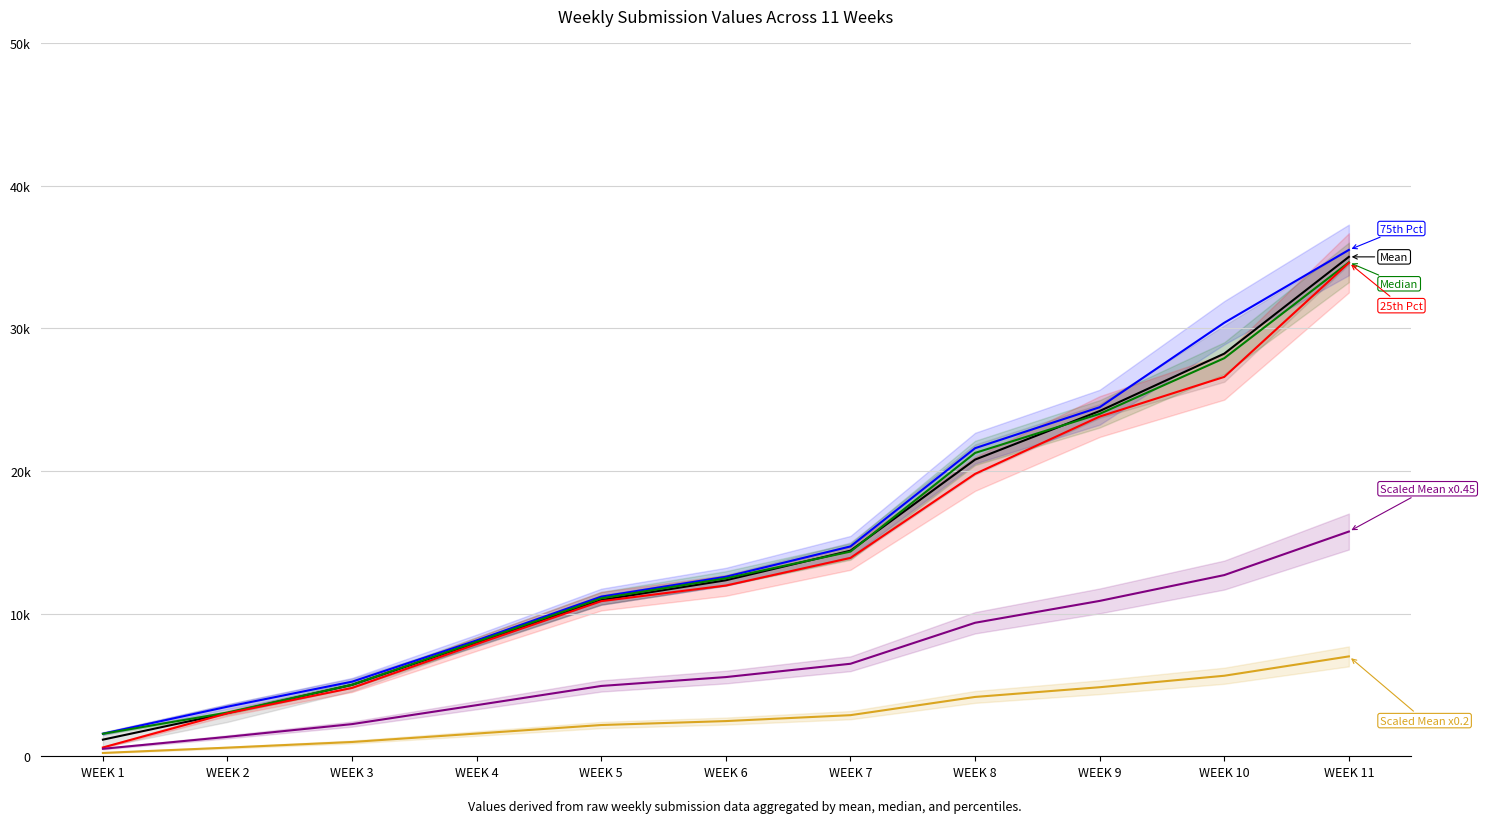

The Mean series shows 3.0 at WEEK 2. True or false?

True